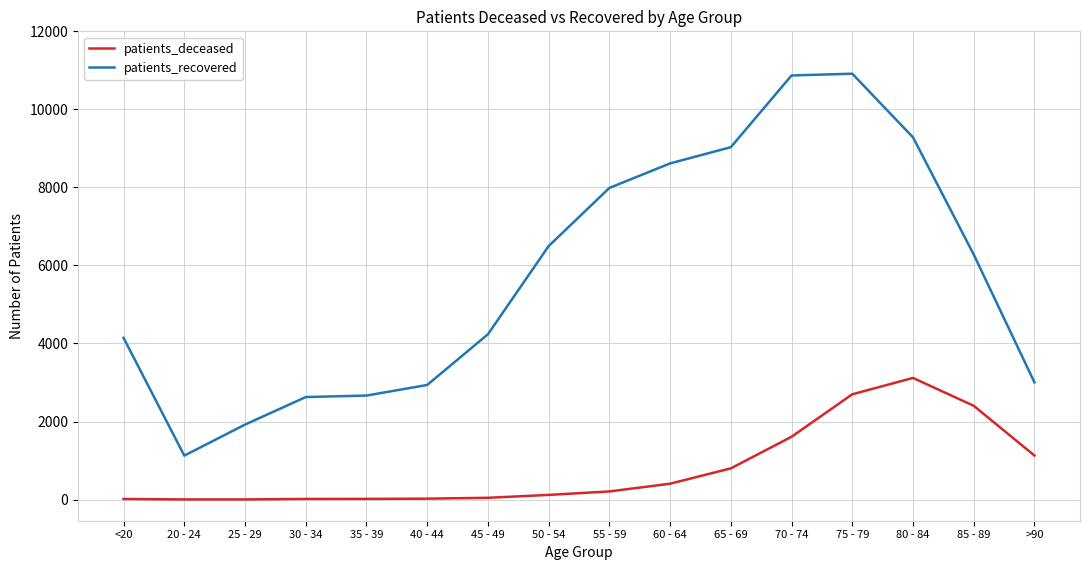

What is the difference between the patients_recovered values at 25 - 29 and 75 - 79?

8993